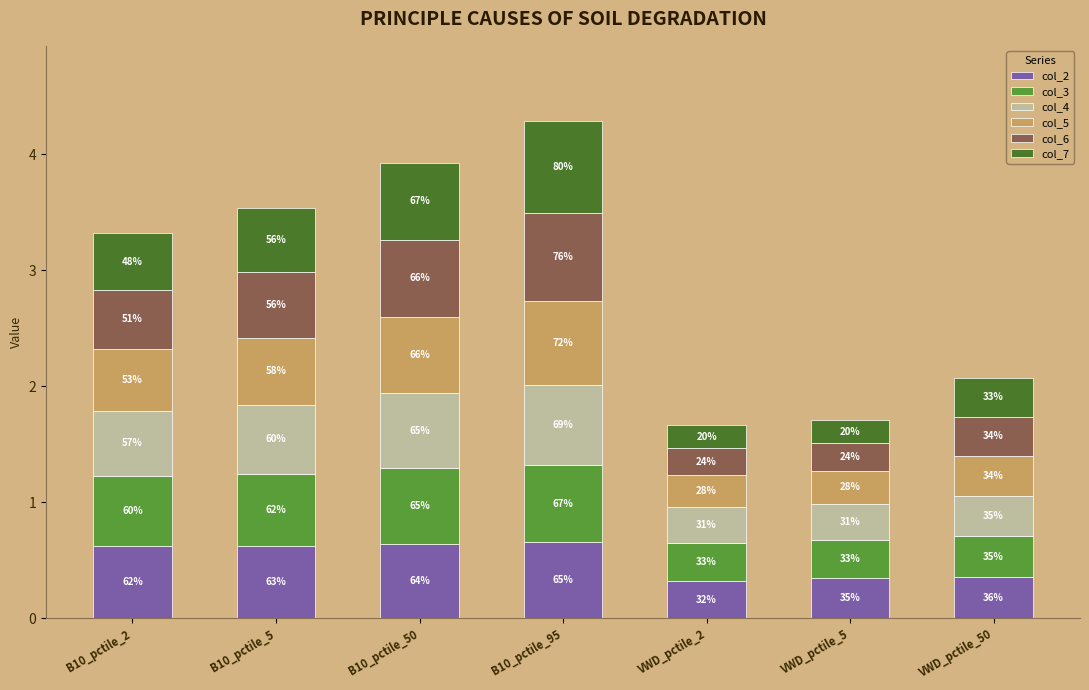

What is the label of the 3rd bar from the right?

VWD_pctile_2